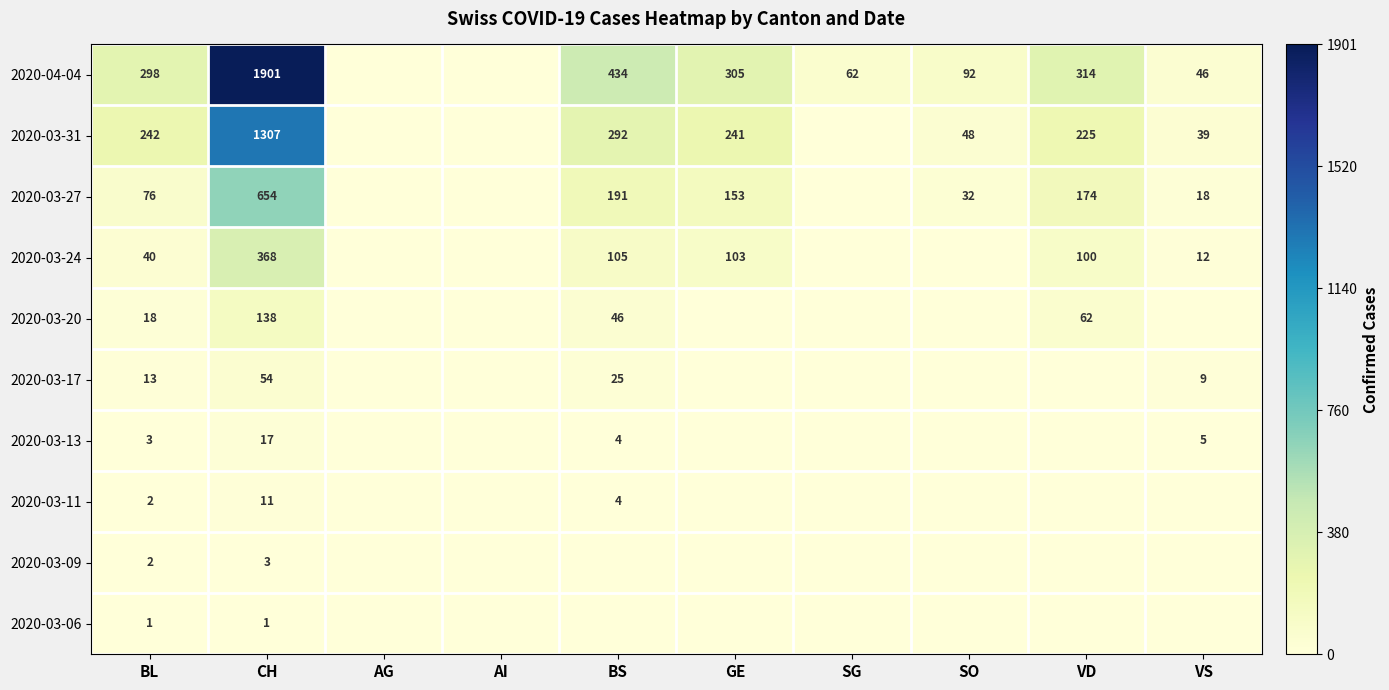

Which has a higher value, VD or CH?

CH